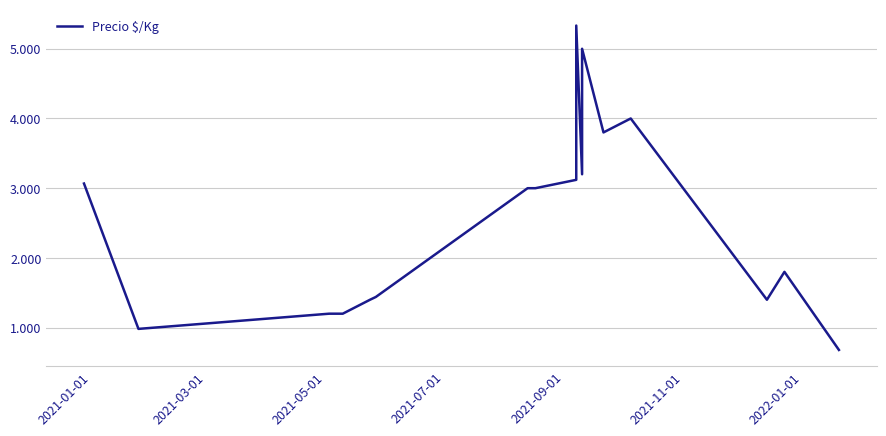

Reading left to right, transcribe all the data shown in this chart.

3067	982	1200	1200	1400	1440	3000	3000	3120	5333	3200	5000	3800	4000	1400	1800	680